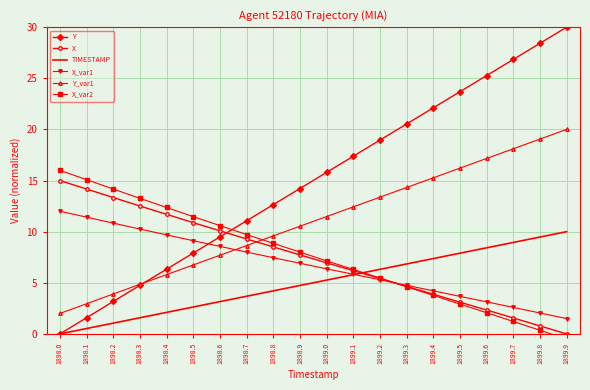

What is the label of the 11th point from the right?

1898.9